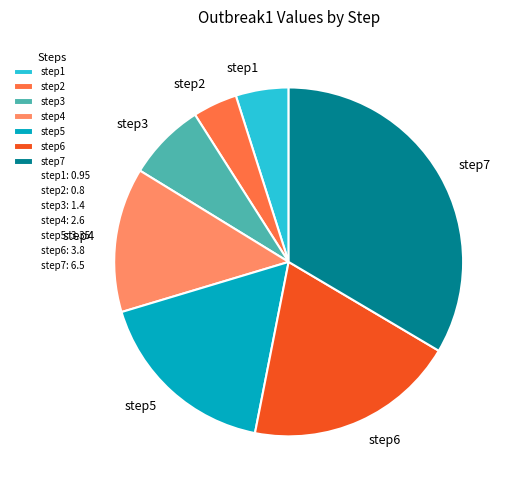

What is the largest slice in the pie chart?

step7